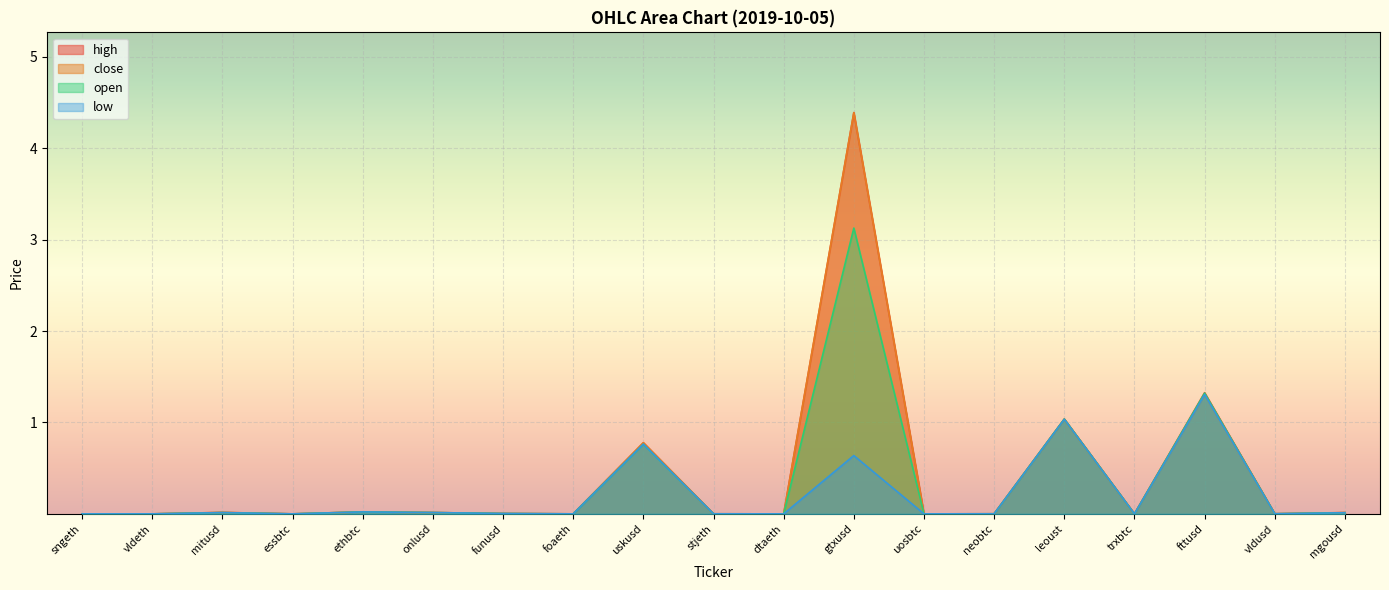

True or false: low has more than 0 points higher than both neighbors.

True